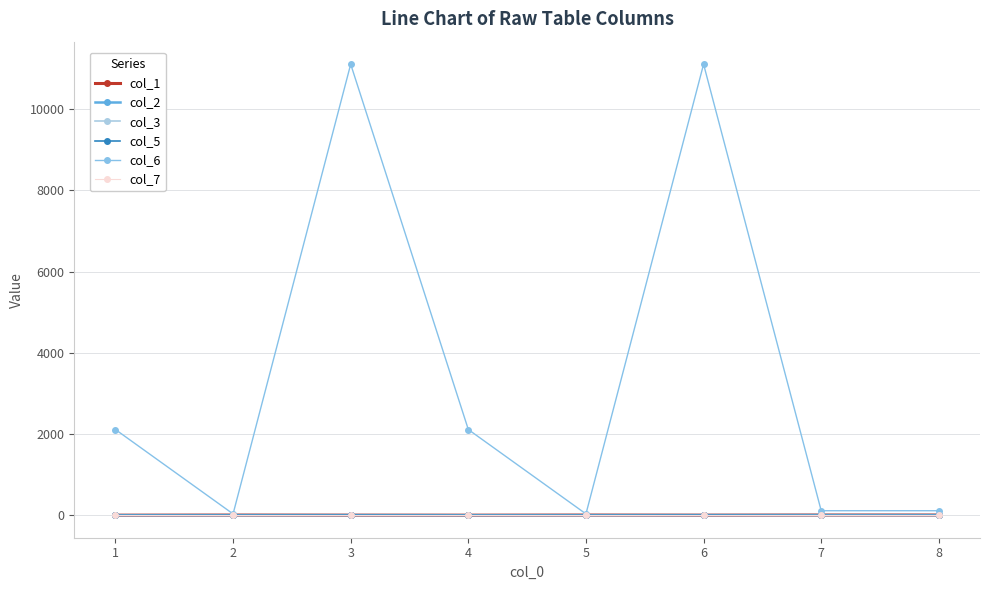

True or false: col_3 and col_6 cross at least once.

False